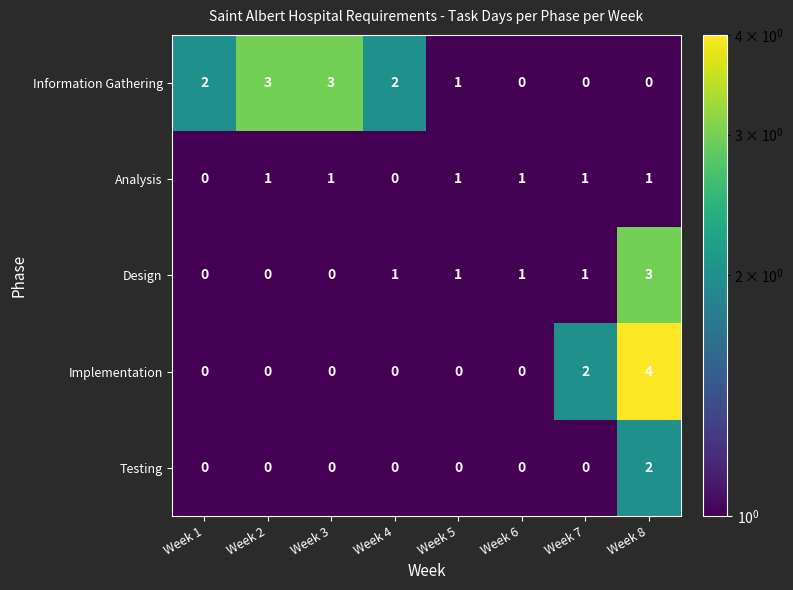

How many Implementation values are between 0 and 2?

7